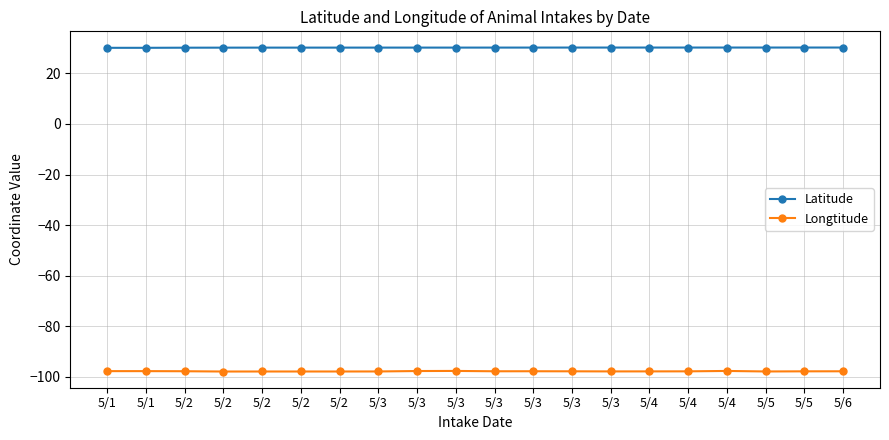

Is it true that Longtitude equals -97.8 at 5/3?

True